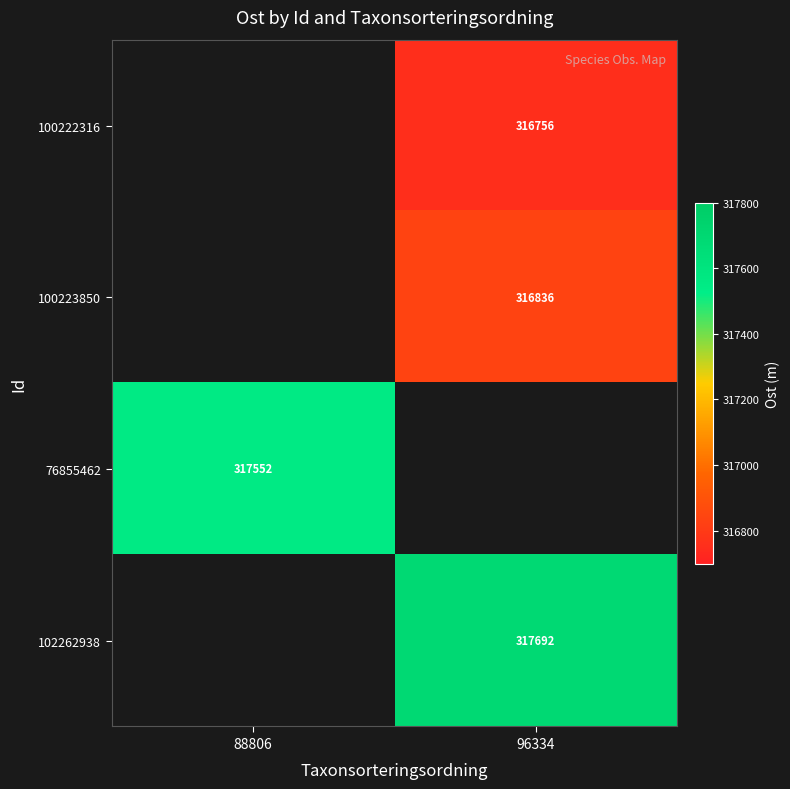

Is it true that 100222316 equals 492920.3 at 96334?

False